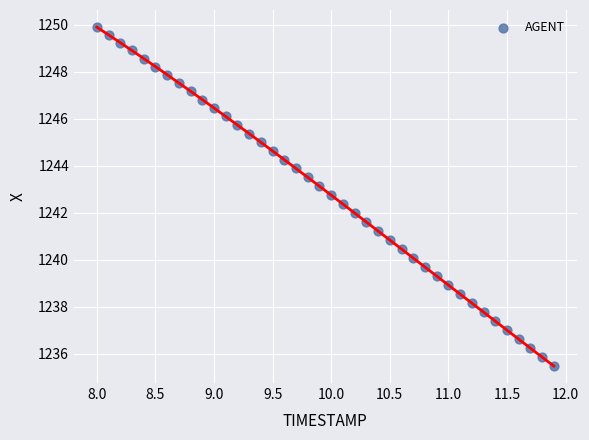

What is the range of Y values (max minus min)?

14.4